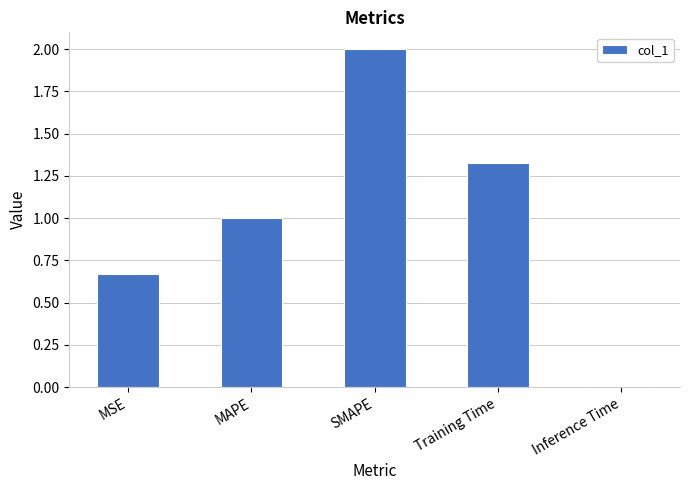

Is it true that the value at SMAPE is 1.3?

False